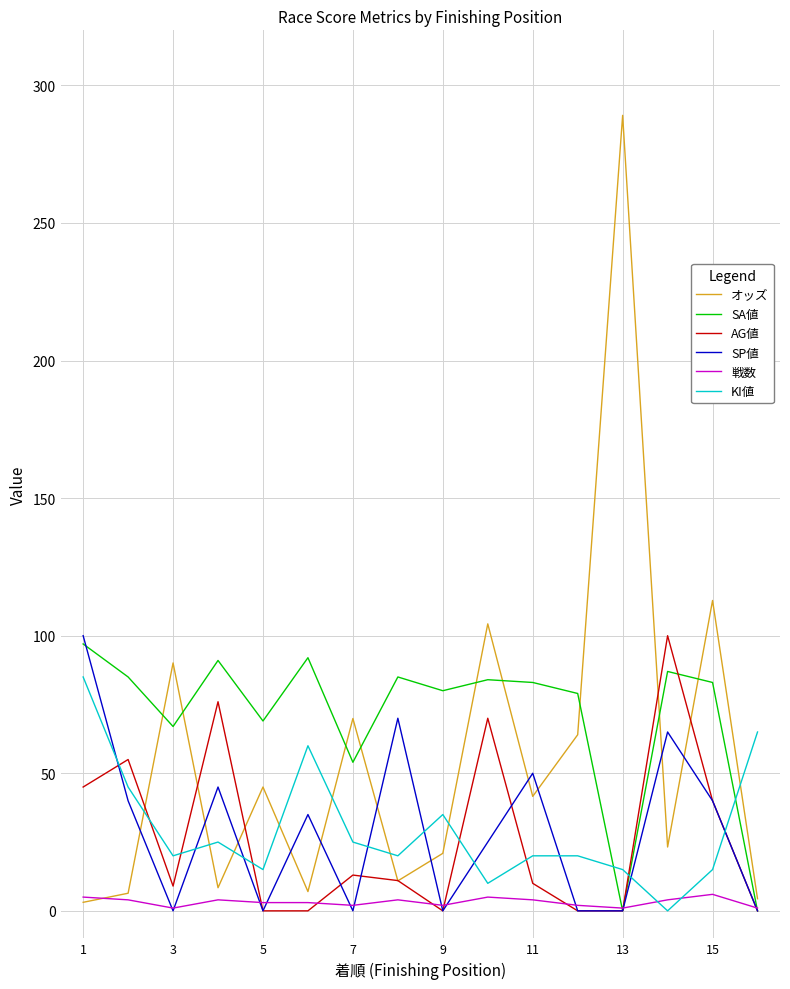

How many intersections are there between AG値 and KI値?

8